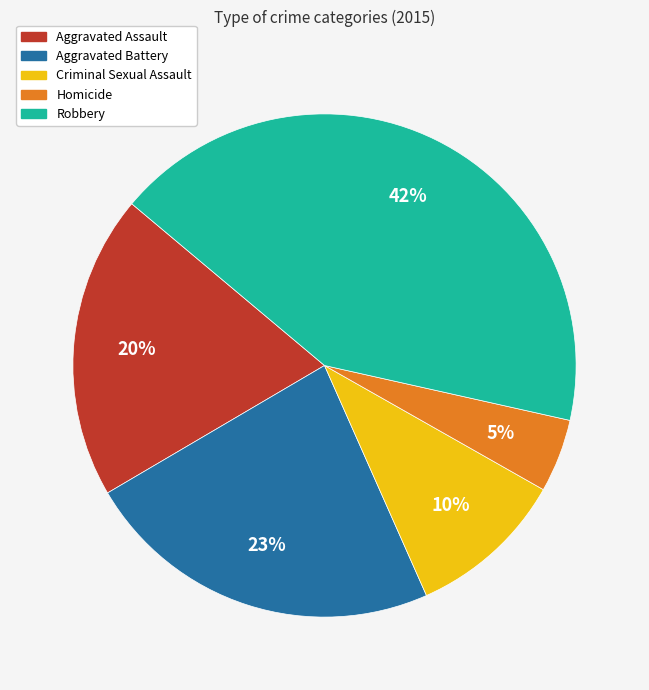

What is the smallest slice in the pie chart?

Homicide